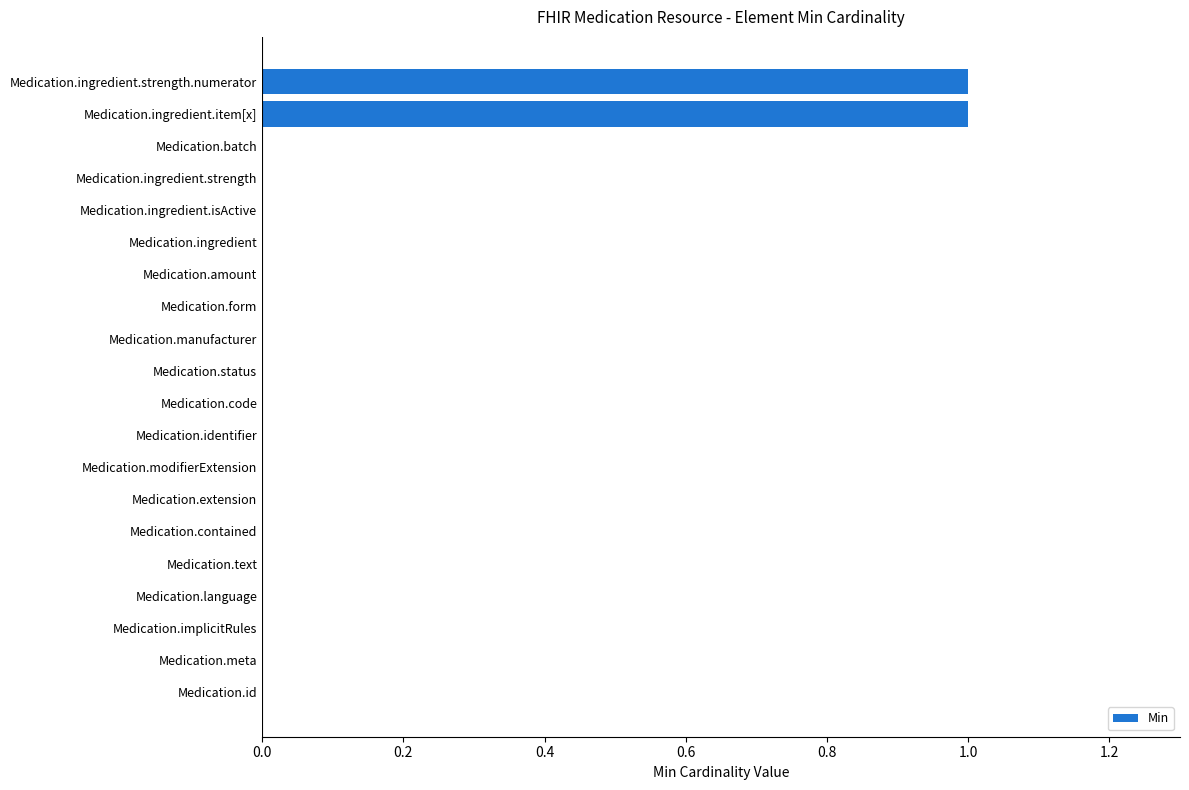

Between Medication.identifier and Medication.ingredient.strength.numerator, which is larger?

Medication.ingredient.strength.numerator